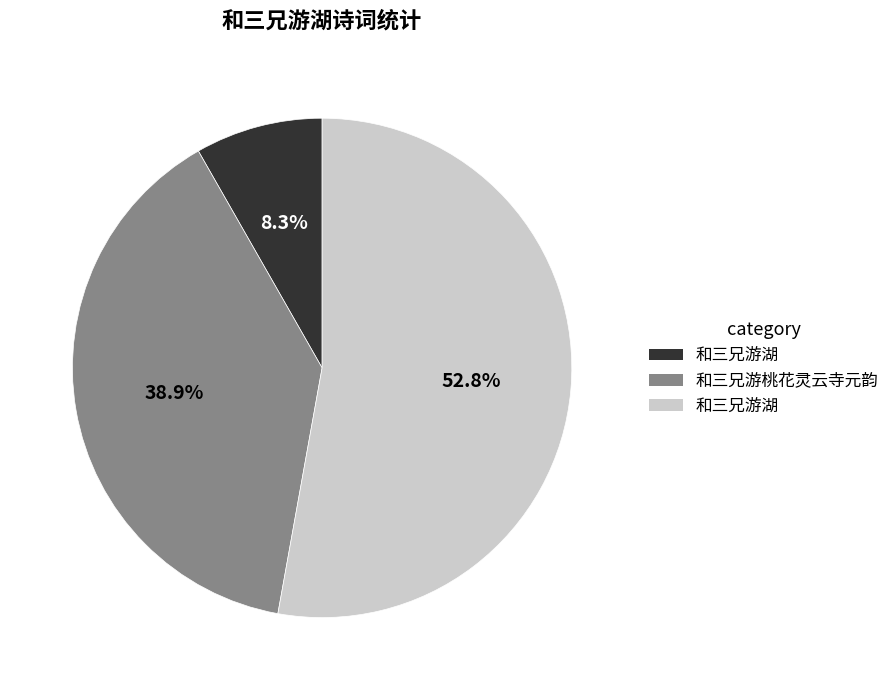

Count the number of slices in the pie.

3